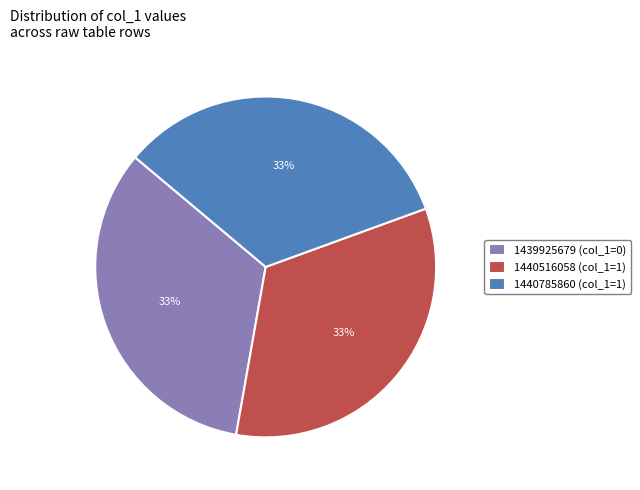

The 1439925679 (col_1=0) slice represents 42% of the pie. True or false?

False